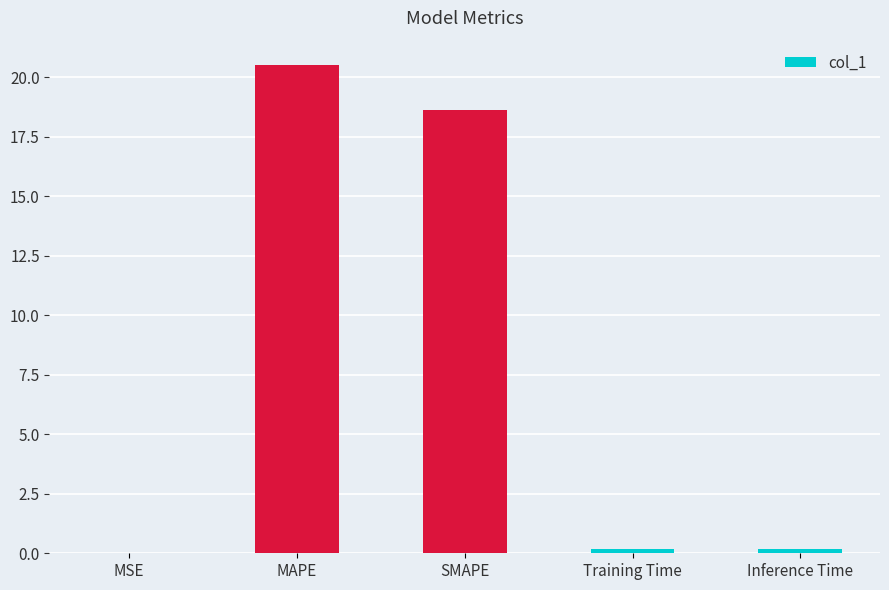

True or false: the data shows 0.0 at MSE.

True